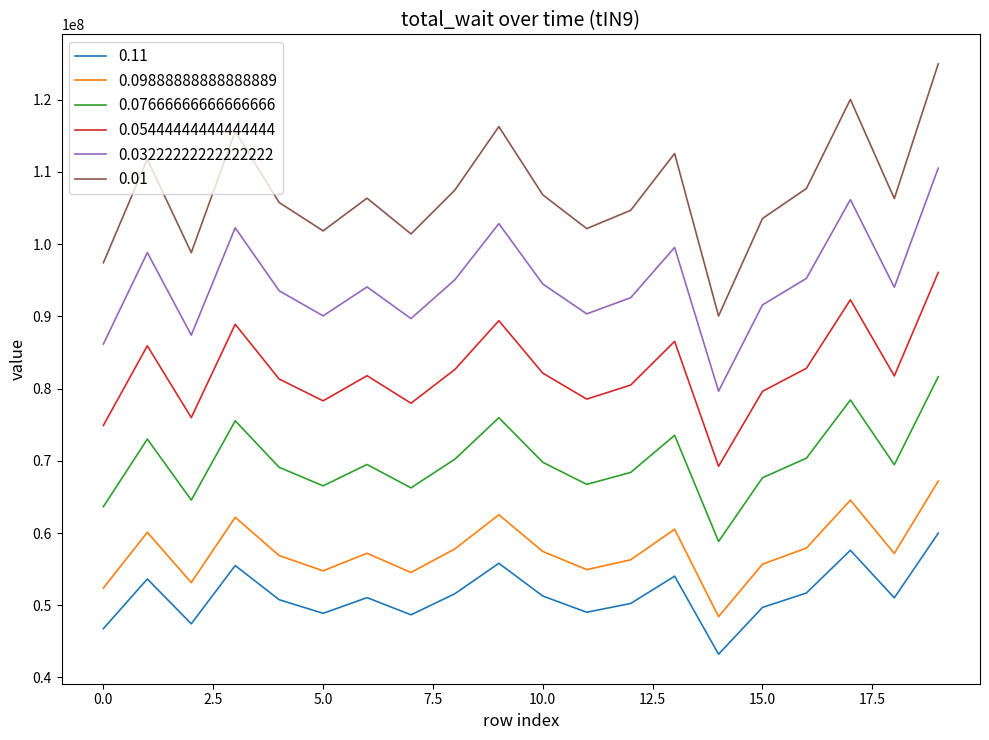

True or false: 0.11 and 0.05444444444444444 intersect in this chart.

False